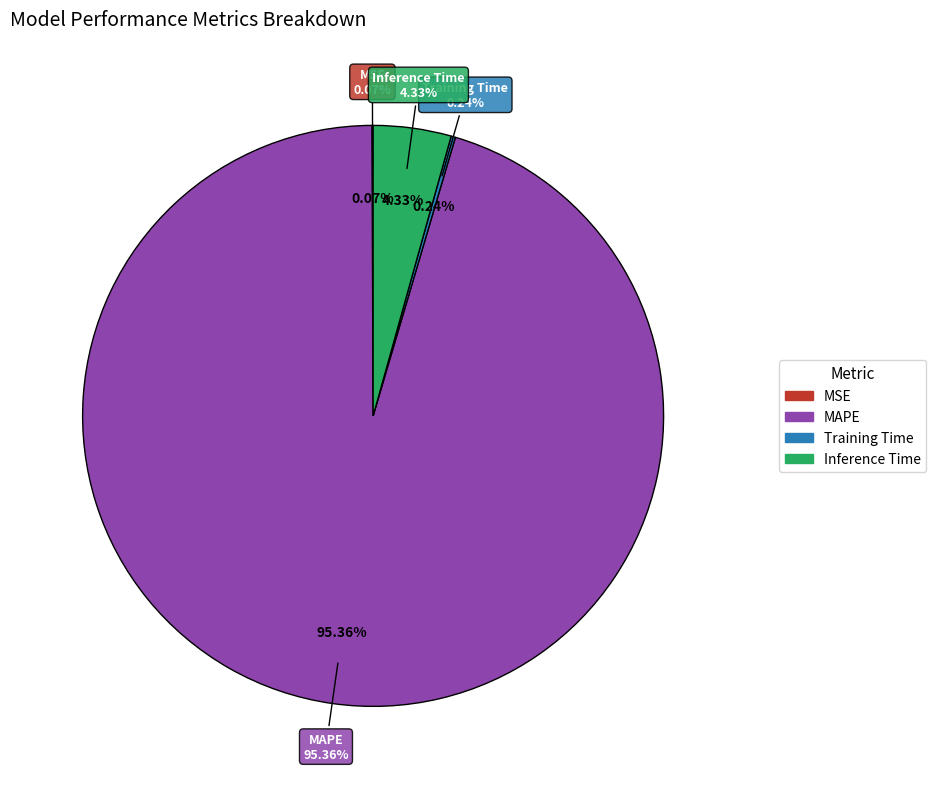

Is it true that MAPE is 81% of the pie?

False